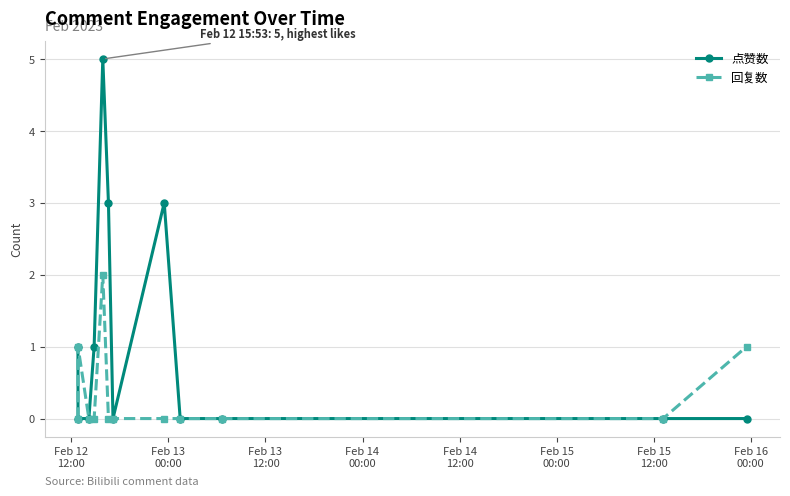

Reading right to left, extract all data points from this chart.

点赞数: 0	0	0	0	3	0	3	5	1	0	0	1
回复数: 1	0	0	0	0	0	0	2	0	0	1	0